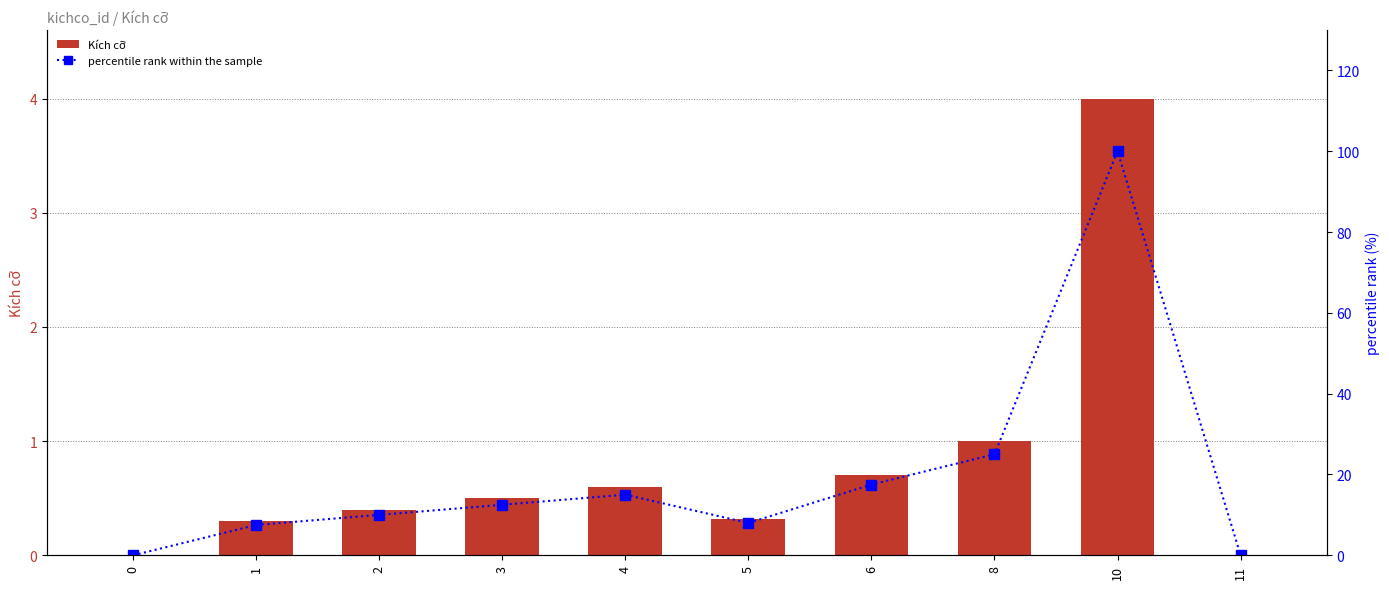

Reading right to left, transcribe all the data shown in this chart.

Kích cỡ: 11=0.0	10=4.0	8=1.0	6=0.7	5=0.3	4=0.6	3=0.5	2=0.4	1=0.3	0=0.0
percentile rank within the sample: 11=0.0	10=100.0	8=25.0	6=17.5	5=8.0	4=15.0	3=12.5	2=10.0	1=7.5	0=0.0